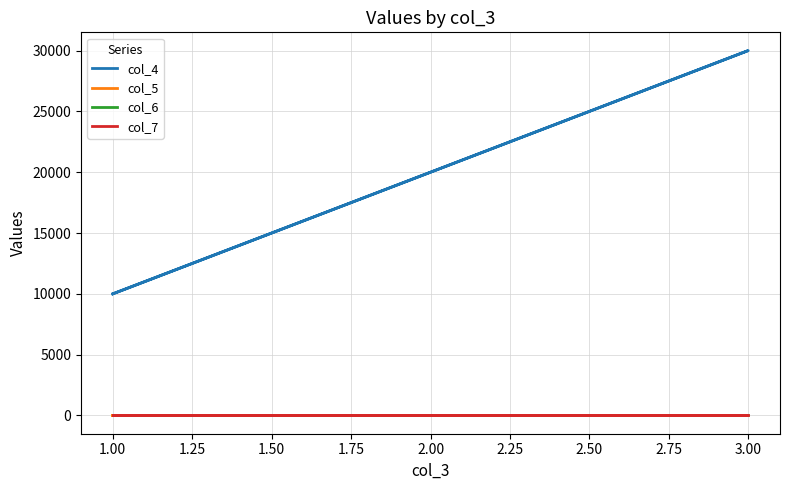

How many series are shown in this chart?

4